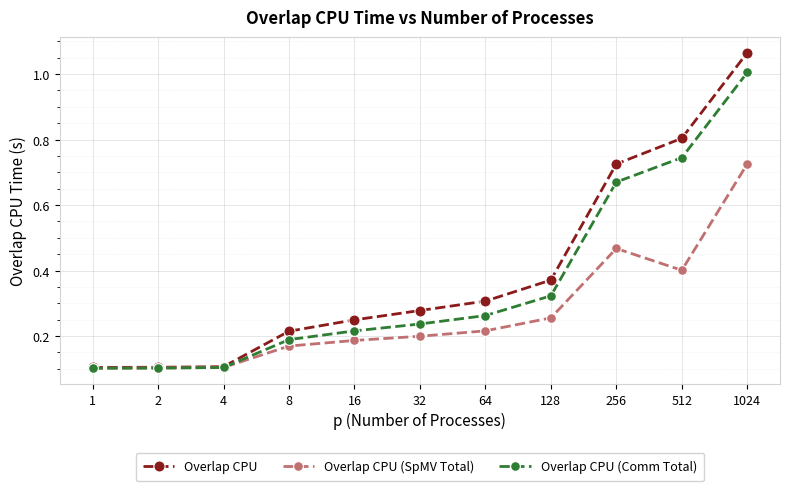

Which series has the largest range (max minus min)?

Overlap CPU